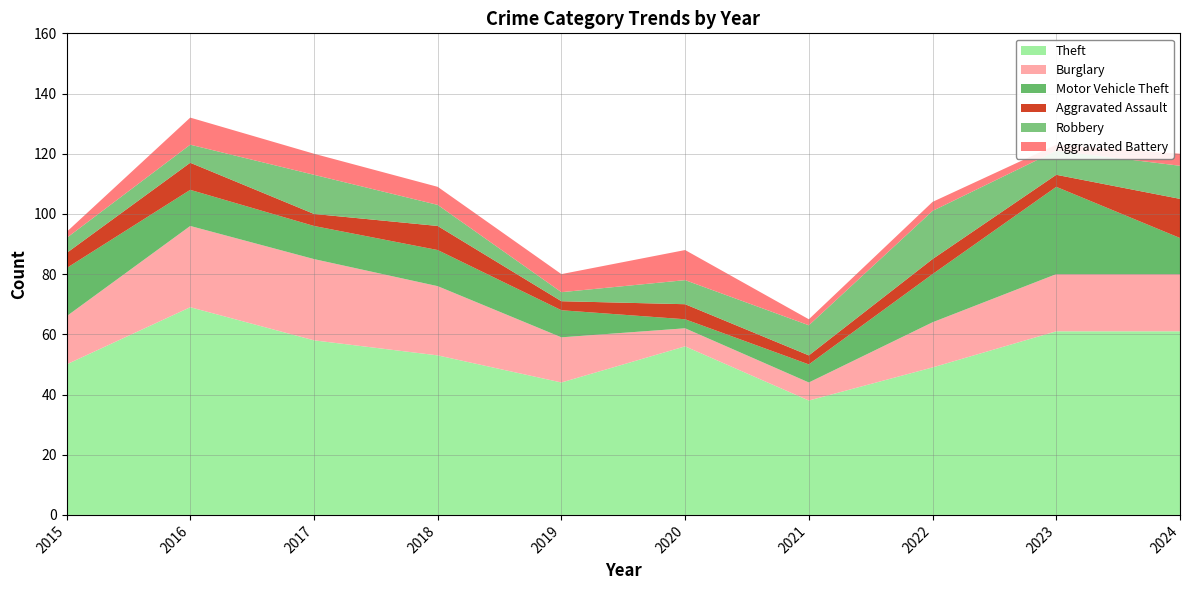

Reading right to left, extract all data points from this chart.

Theft: 61	61	49	38	56	44	53	58	69	50
Burglary: 19	19	15	6	6	15	23	27	27	16
Motor Vehicle Theft: 12	29	16	6	3	9	12	11	12	16
Aggravated Assault: 13	4	5	3	5	3	8	4	9	5
Robbery: 11	8	16	10	8	3	7	13	6	5
Aggravated Battery: 4	2	3	2	10	6	6	7	9	2